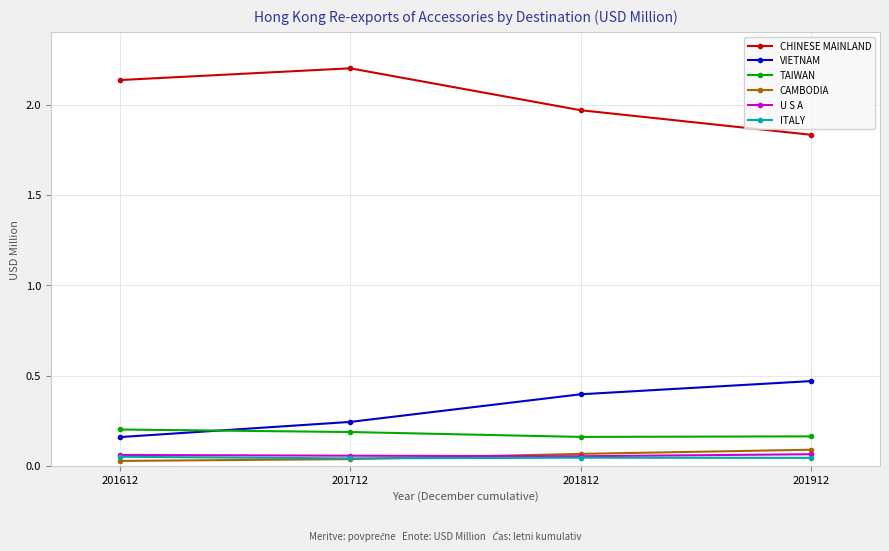

What is the greatest value displayed?

2.2